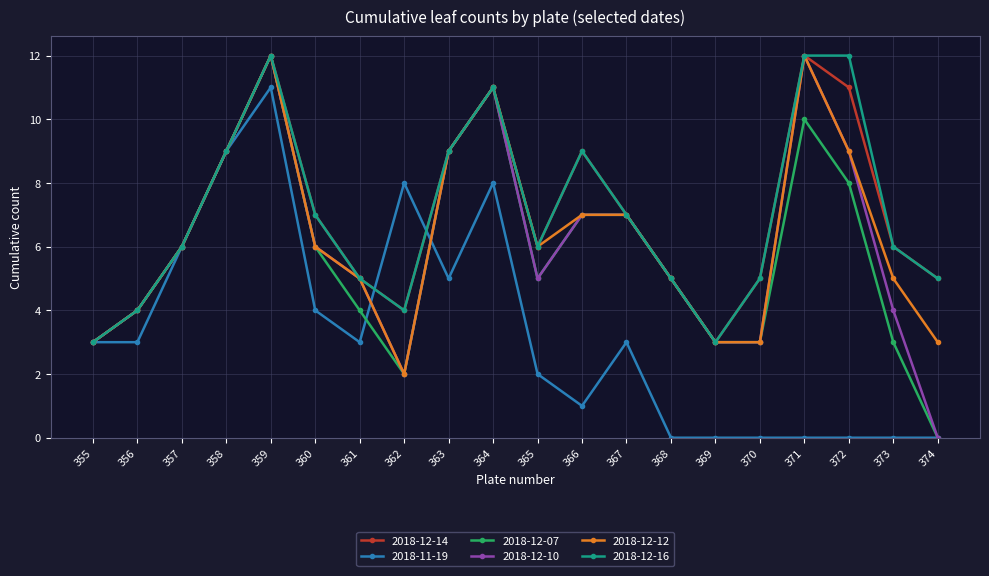

Is the value of 2018-12-16 at 370 greater than the value of 2018-12-12 at 371?

No